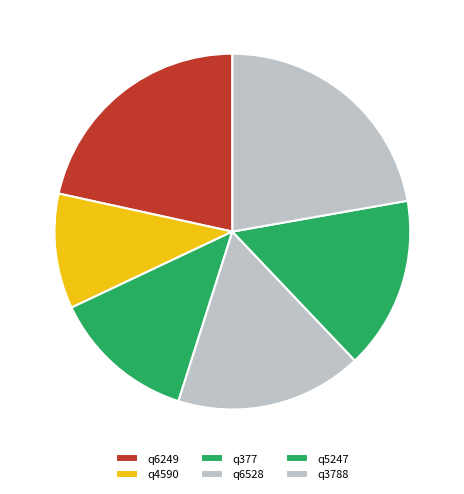

Rank the categories by value from highest to lowest.

q3788, q6249, q6528, q5247, q377, q4590